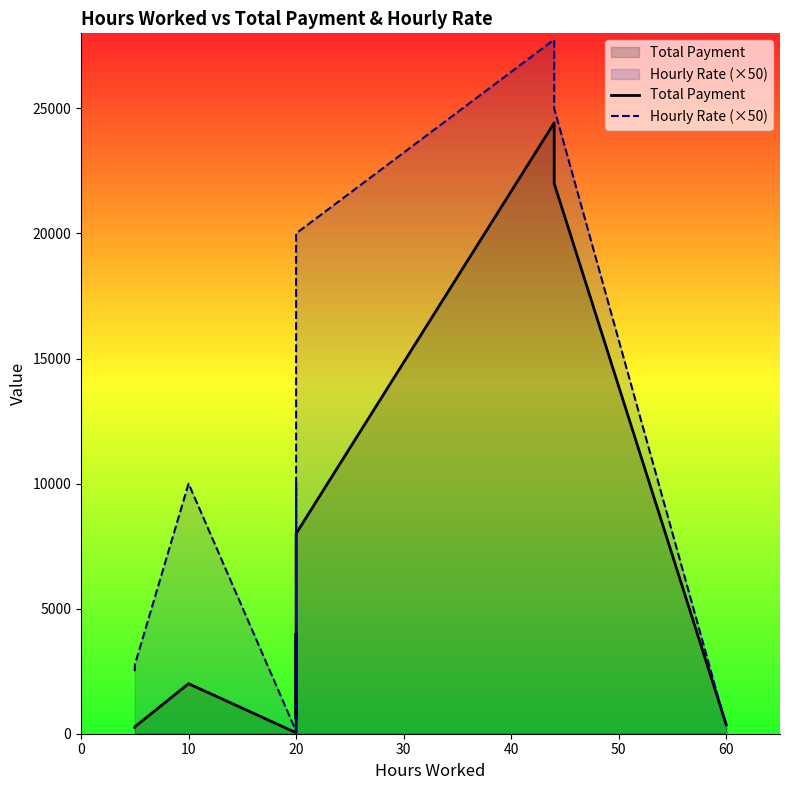

The value of Total Payment at 10 is 3376. True or false?

False